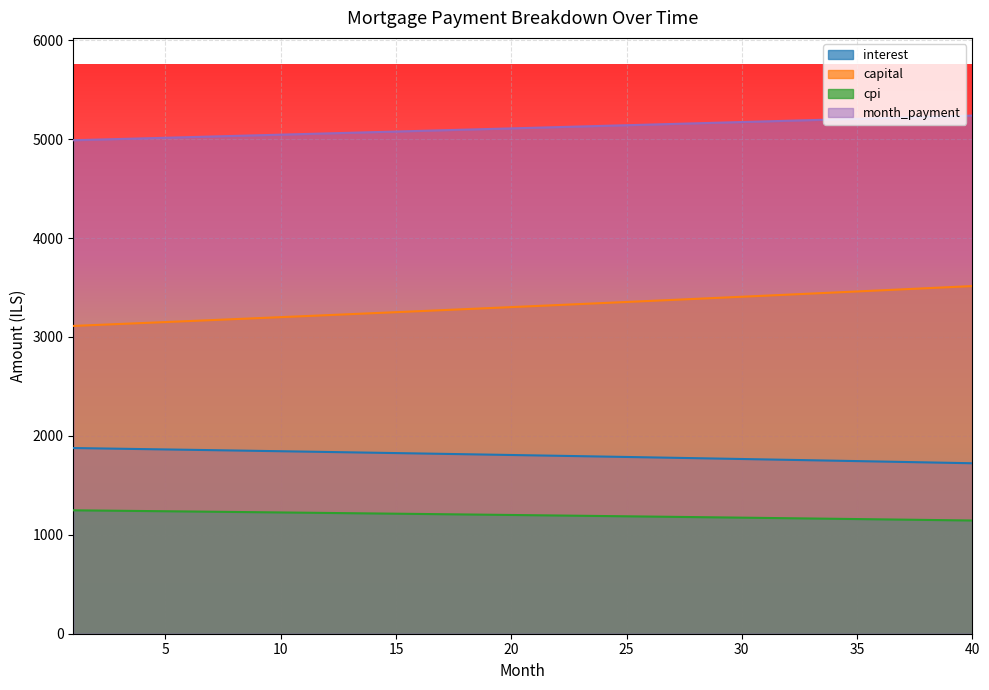

True or false: interest has more than 0 points higher than both neighbors.

False